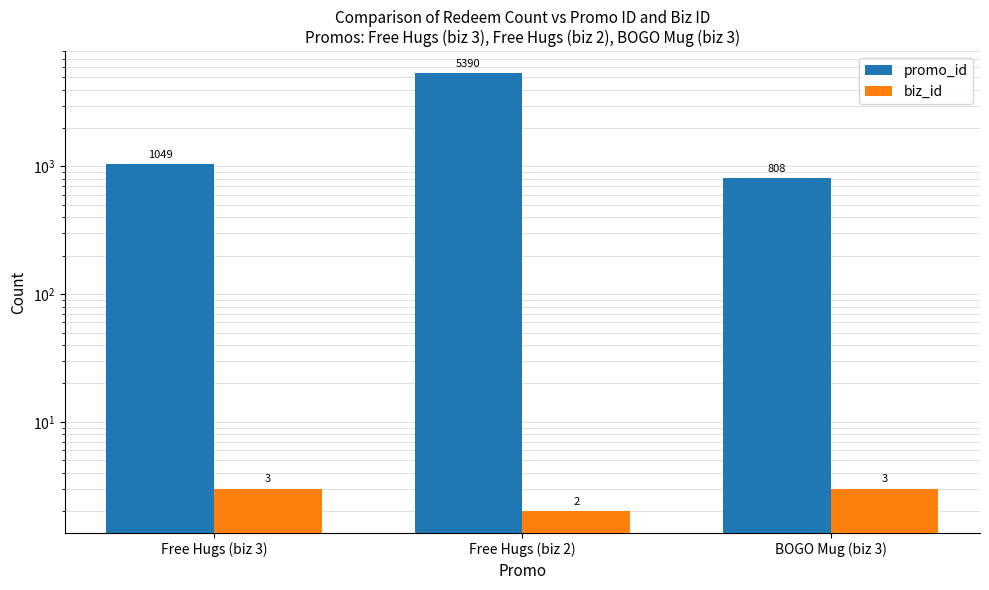

What is the sum of all promo_id values?

7247